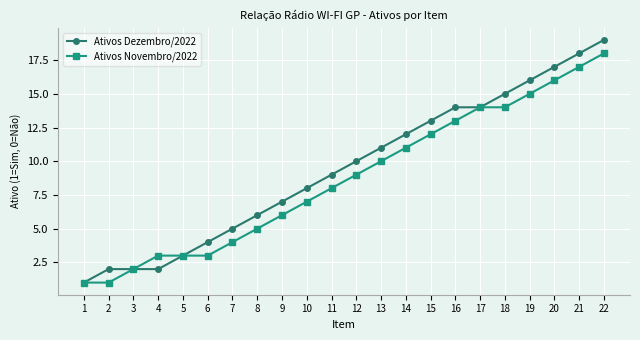

Rank the series at 2 from highest to lowest value.

Ativos Dezembro/2022, Ativos Novembro/2022